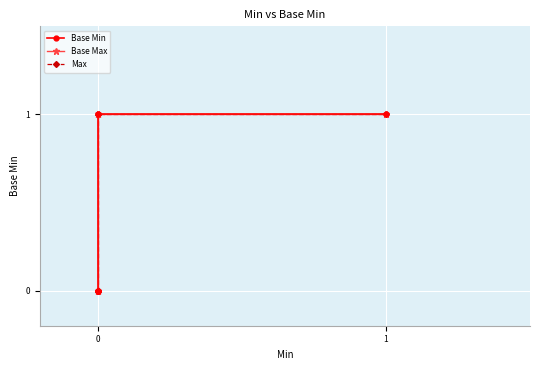

How many lines are shown in the chart?

3